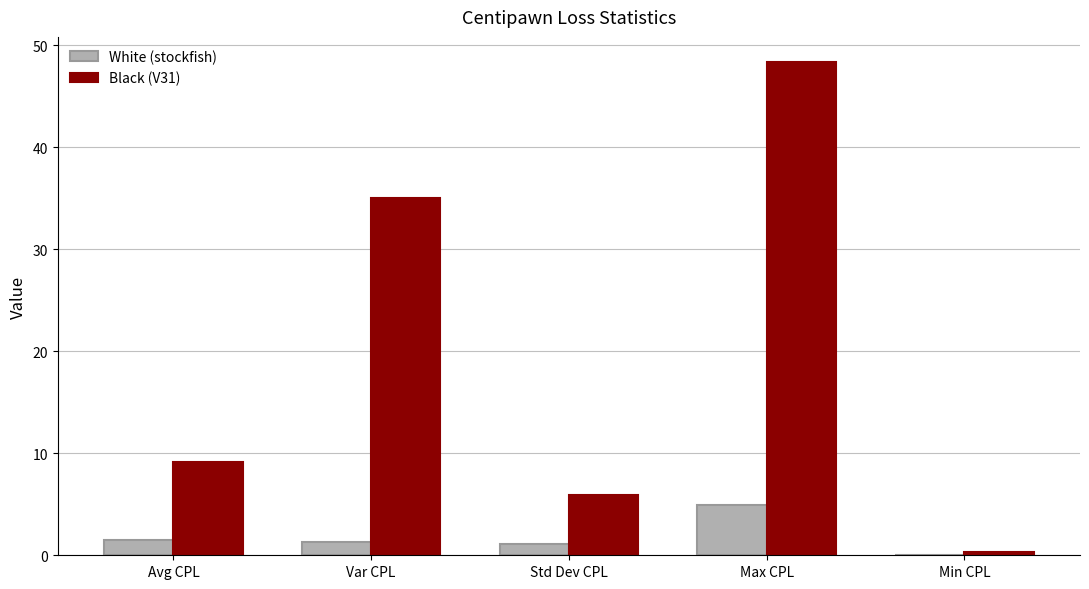

At which label does Black (V31) reach its peak?

Max CPL